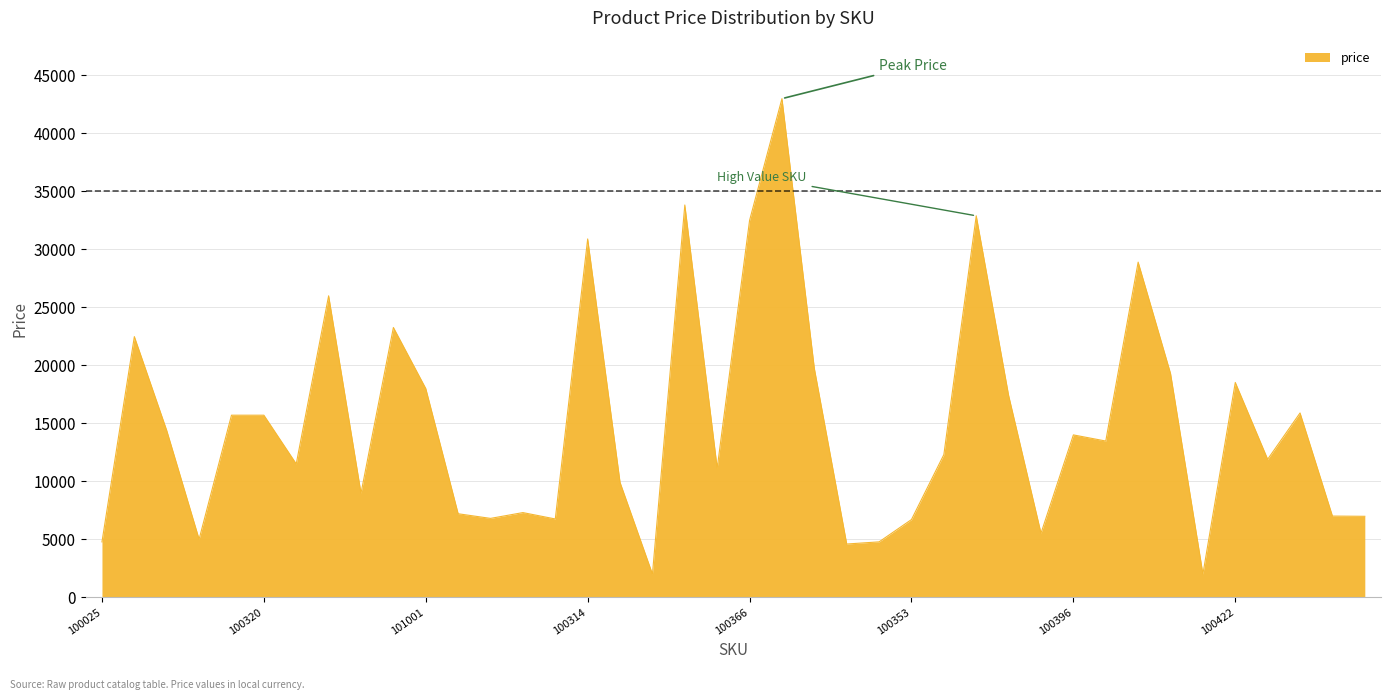

How many distinct data groups are displayed?

1